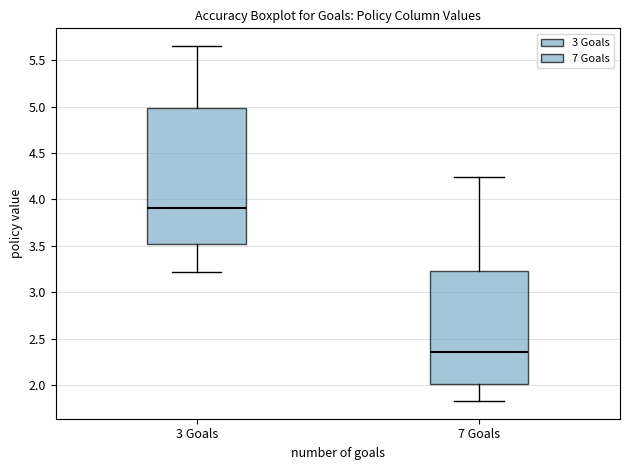

Where does the median line of the box for 3 Goals sit on the y-axis? The values are not printed on the chart, so give them approximately, as read against the axis.

3.90